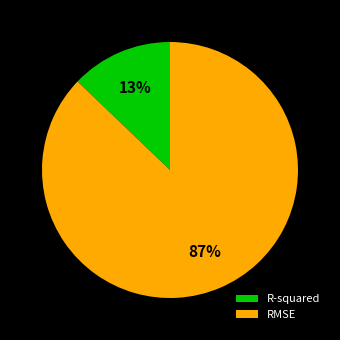

Is RMSE the majority of the pie?

Yes